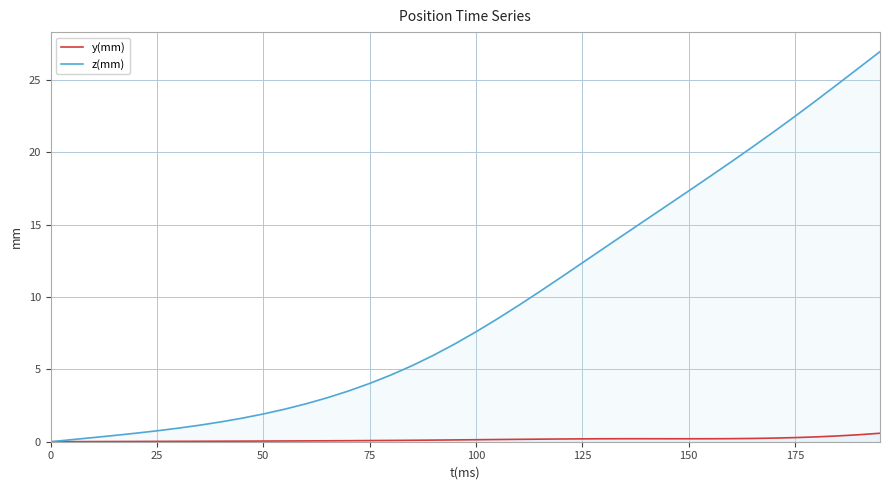

True or false: z(mm) and y(mm) cross at least once.

False